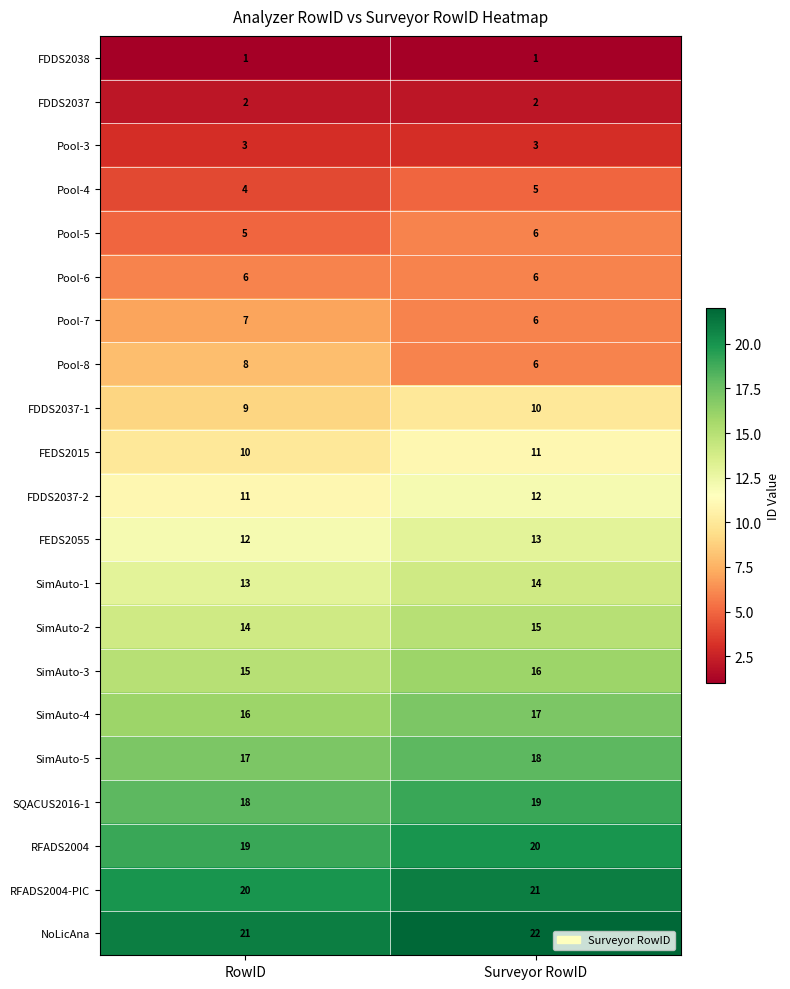

What is the total value across all series at RowID?

231